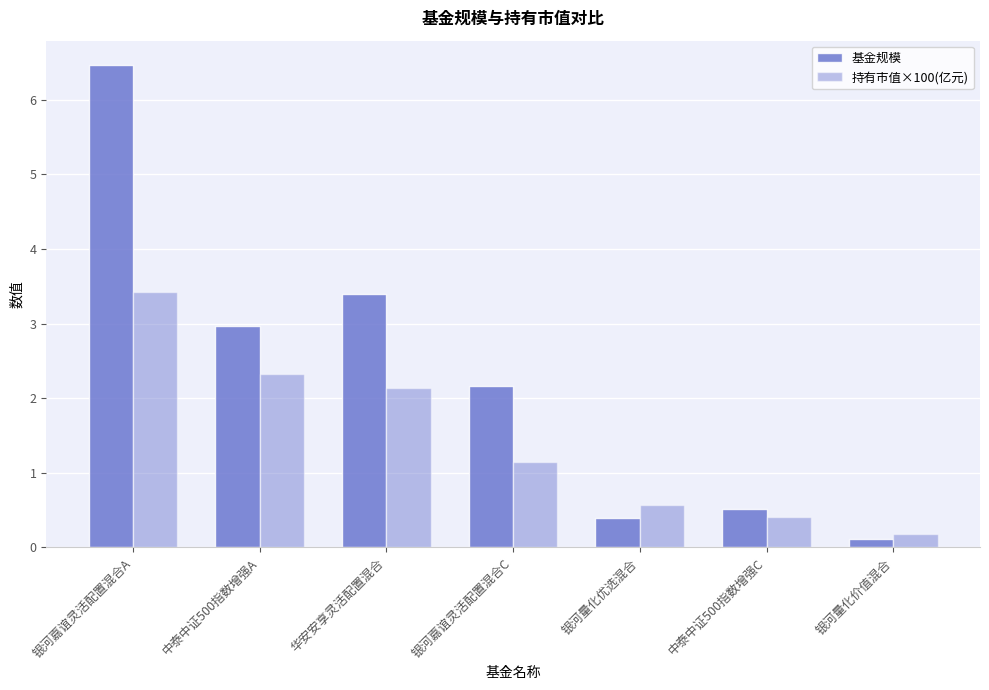

What position from the right is 银河嘉谊灵活配置混合C?

4